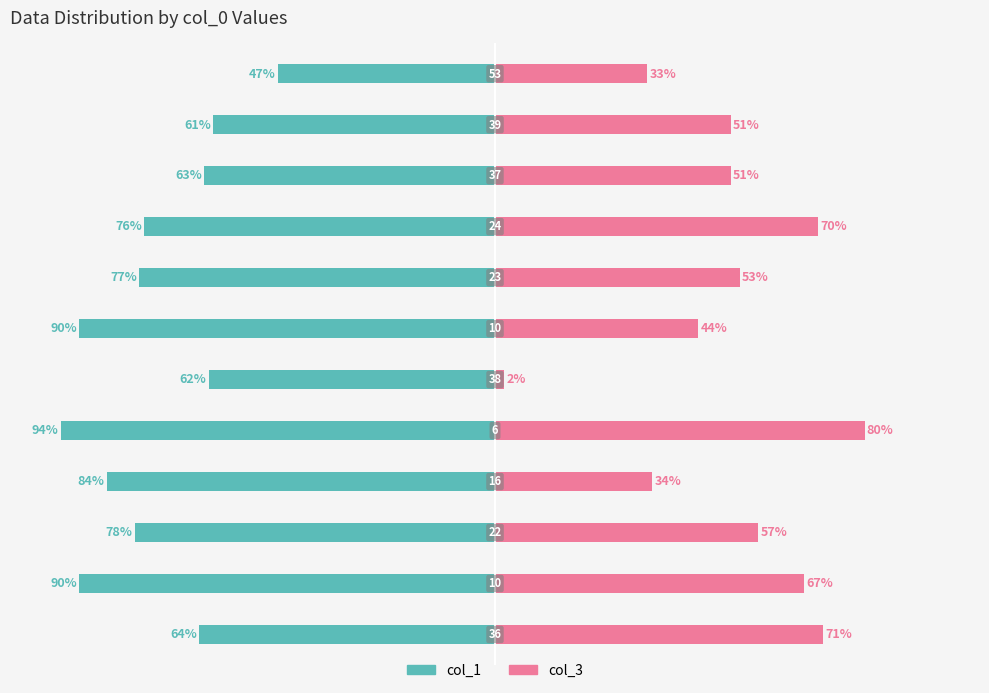

How many distinct data groups are displayed?

2